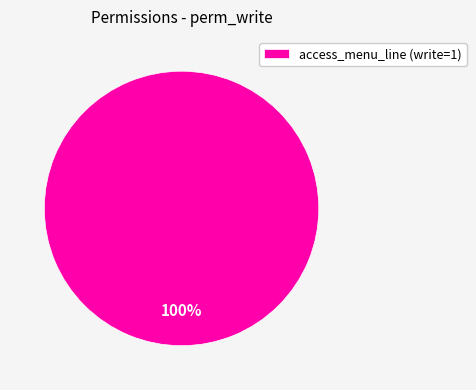

Rank the categories by value from highest to lowest.

access_menu_line (write=1)